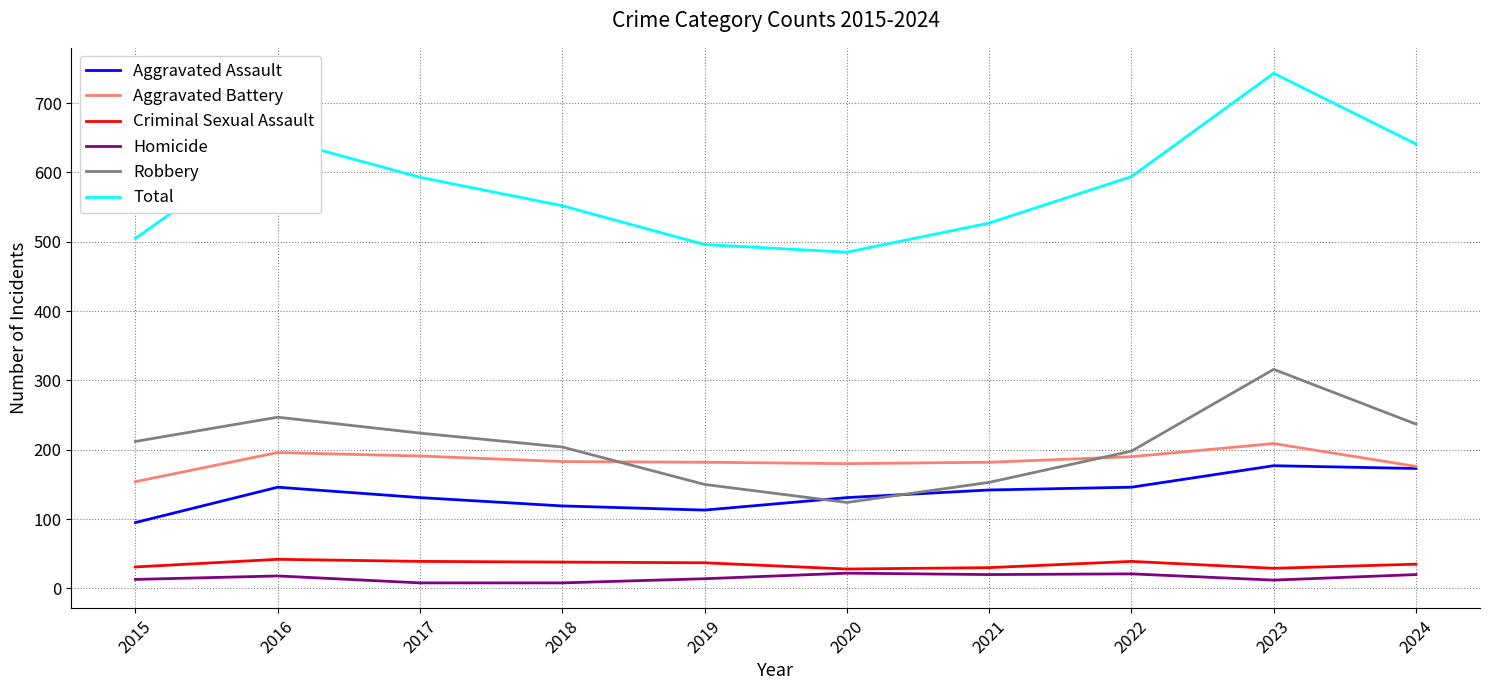

Is the value of Criminal Sexual Assault at 2023 greater than the value of Homicide at 2016?

Yes